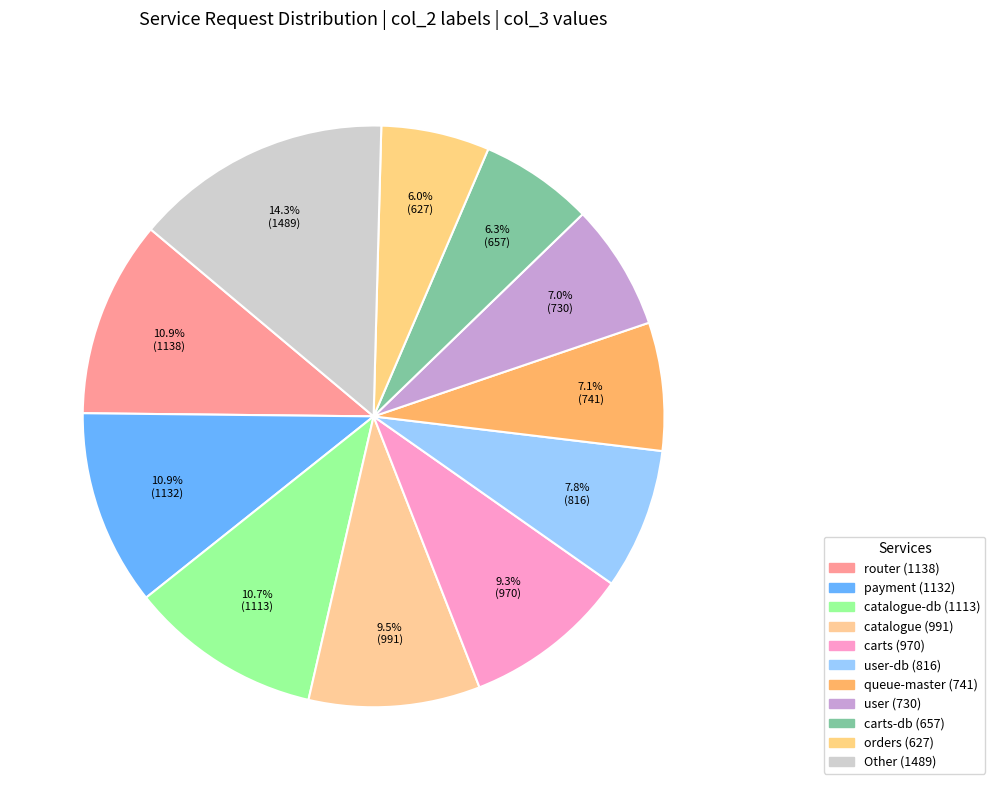

How many slices are in this pie chart?

11